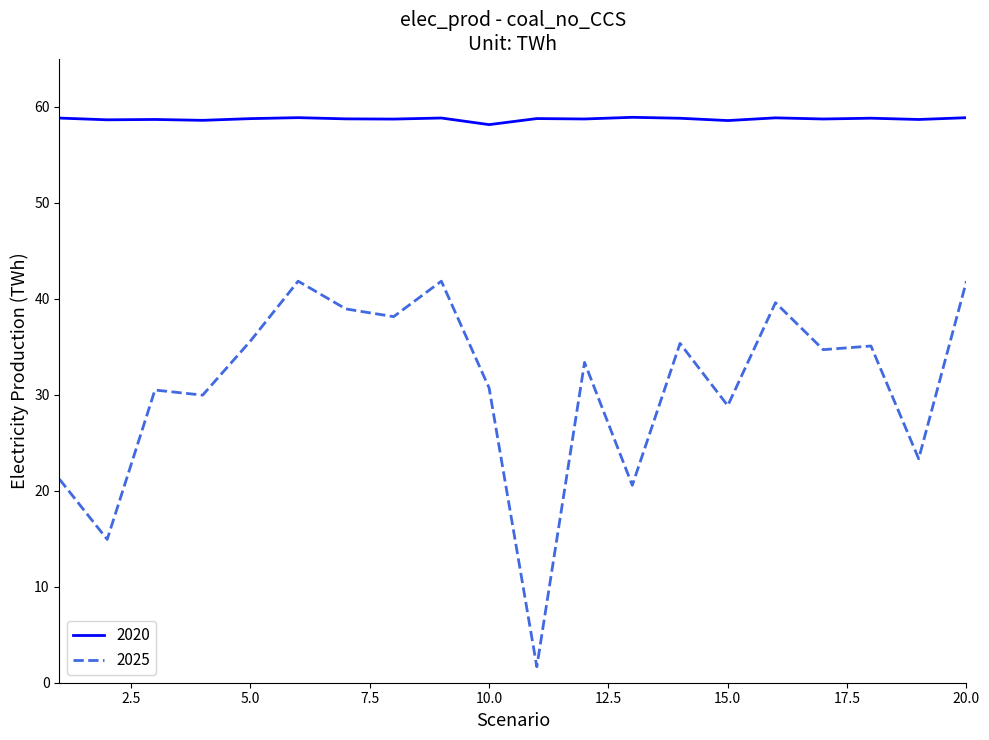

True or false: 2020 and 2025 cross at least once.

False